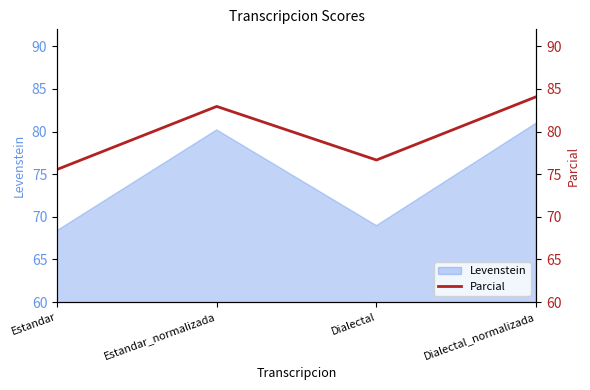

True or false: the data shows 51.6 at Estandar_normalizada.

False